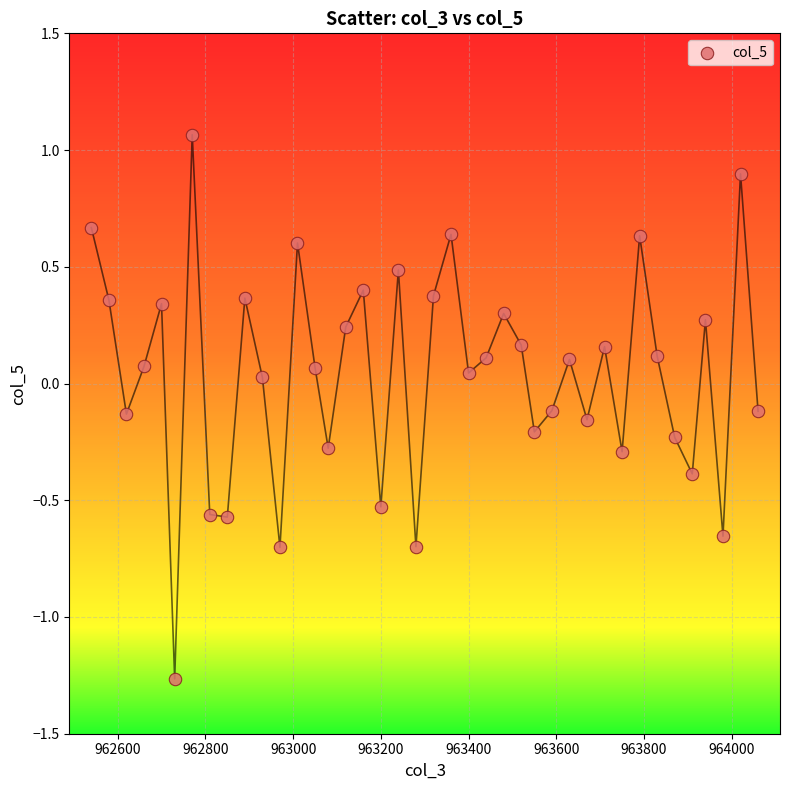

What is the range of Y values (max minus min)?

2.3